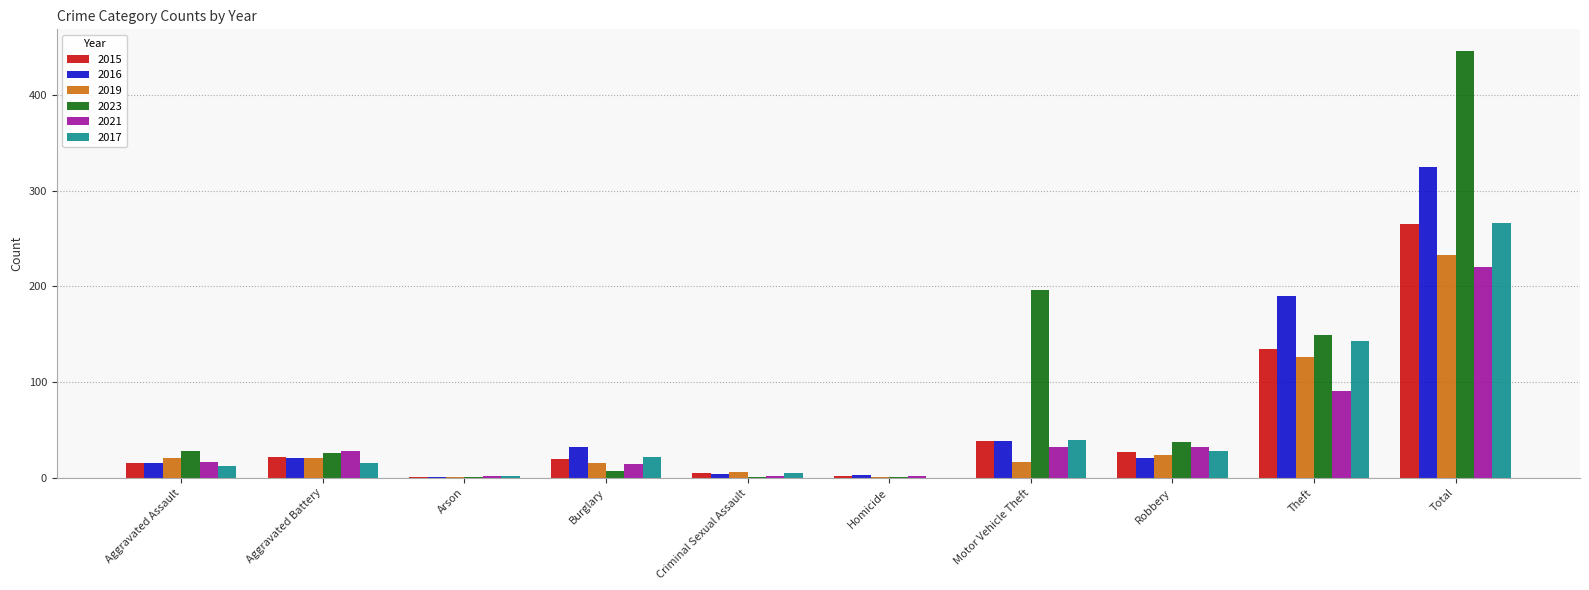

True or false: 2019 has a value of 21 at Aggravated Battery.

True